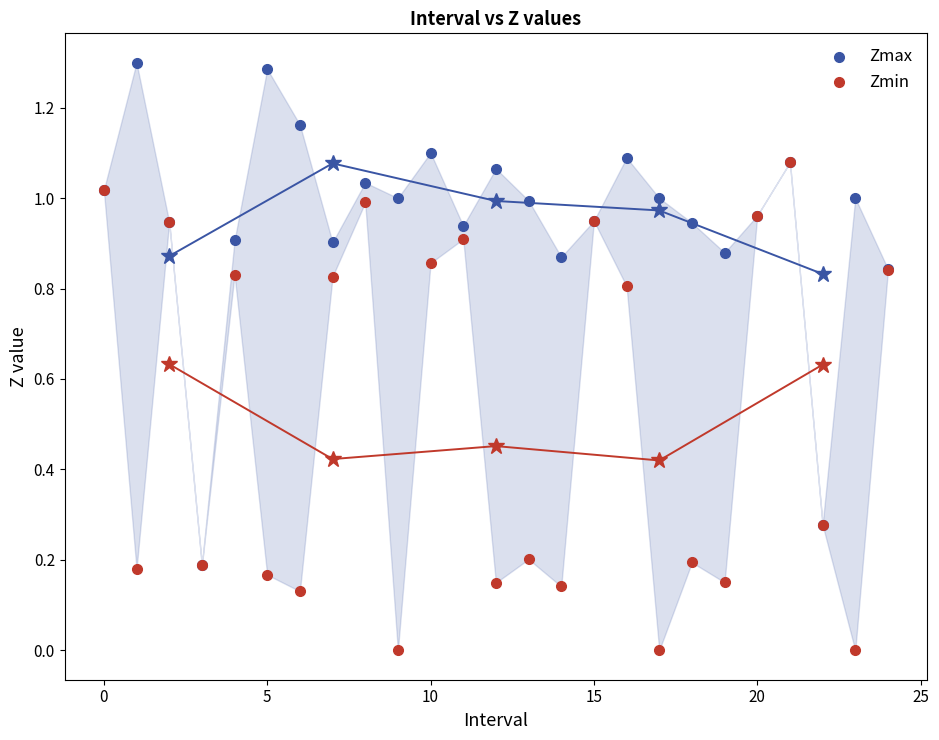

Which series contains the highest Y value?

Zmax